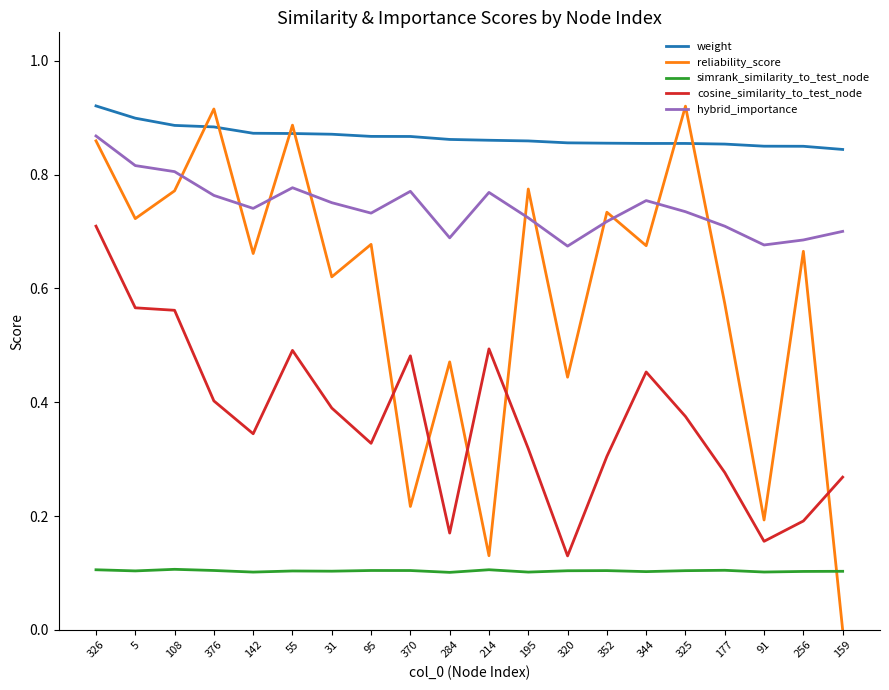

Between 55 and 320, which series saw the biggest shift?

reliability_score